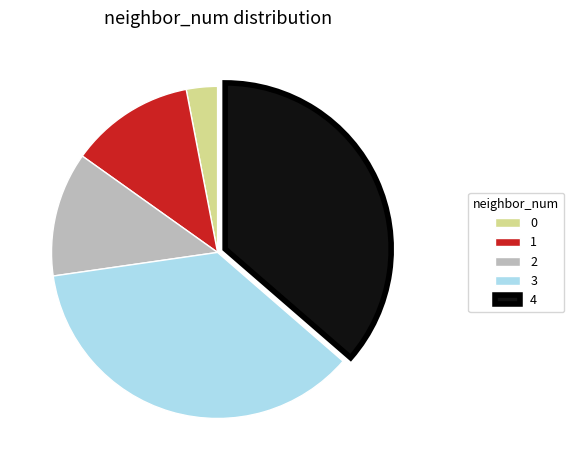

What is the ratio of the value at 4 to the value at 2?

3.0